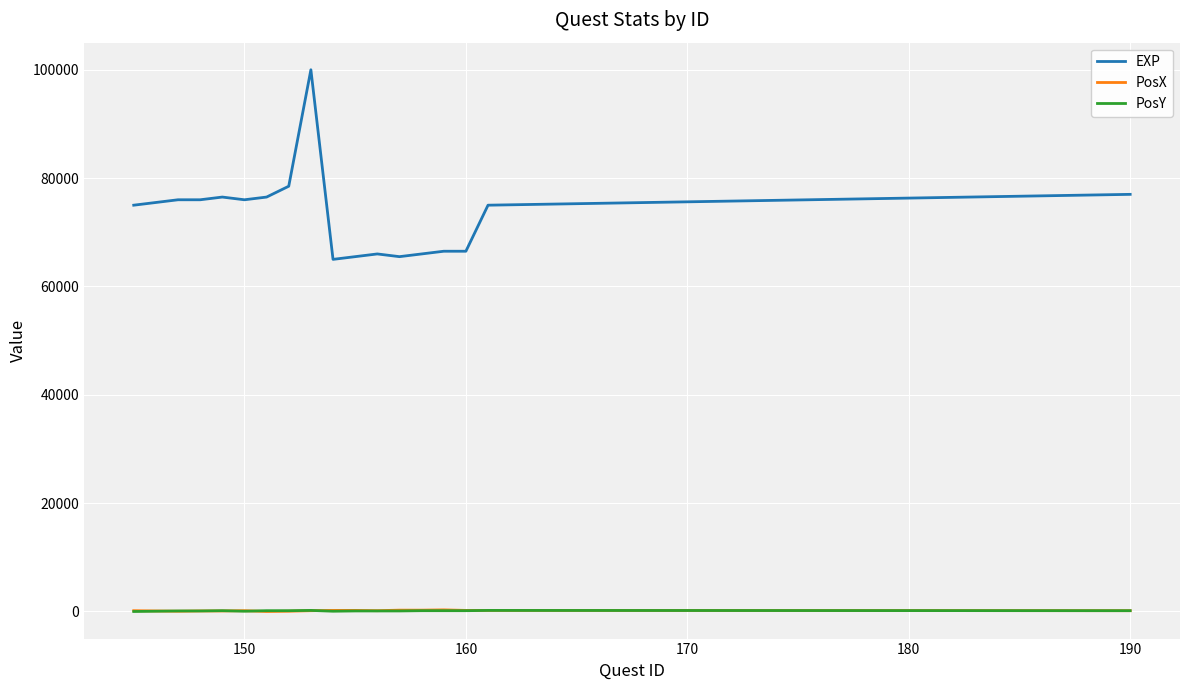

Which series has the largest total across all categories?

EXP